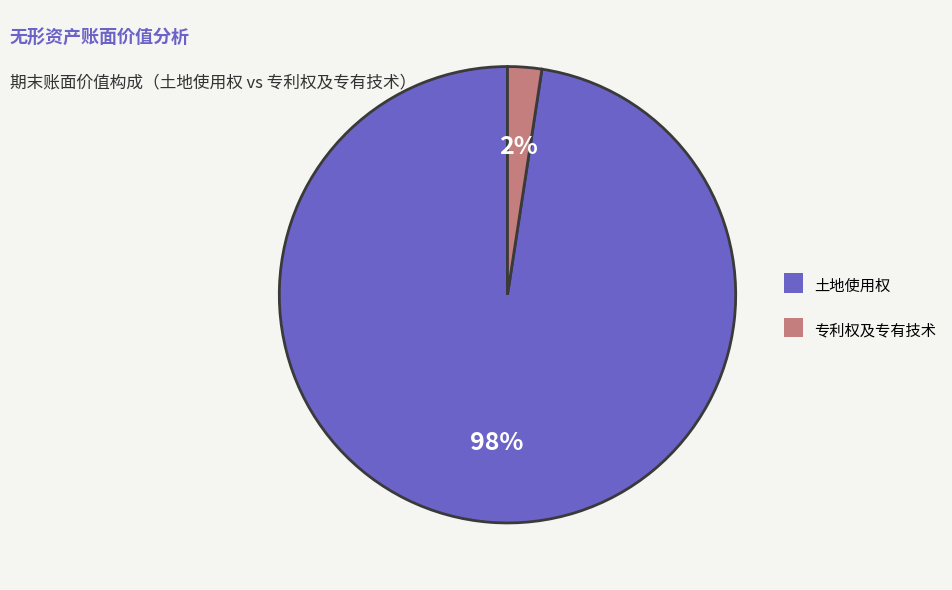

What percentage is the 土地使用权 slice, to the nearest percent?

98%